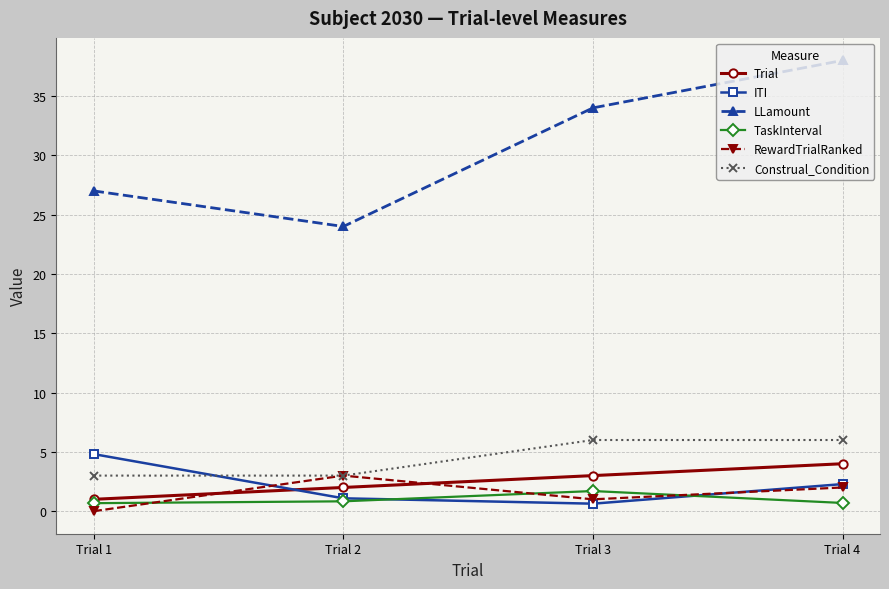

Which series has the largest total across all categories?

LLamount